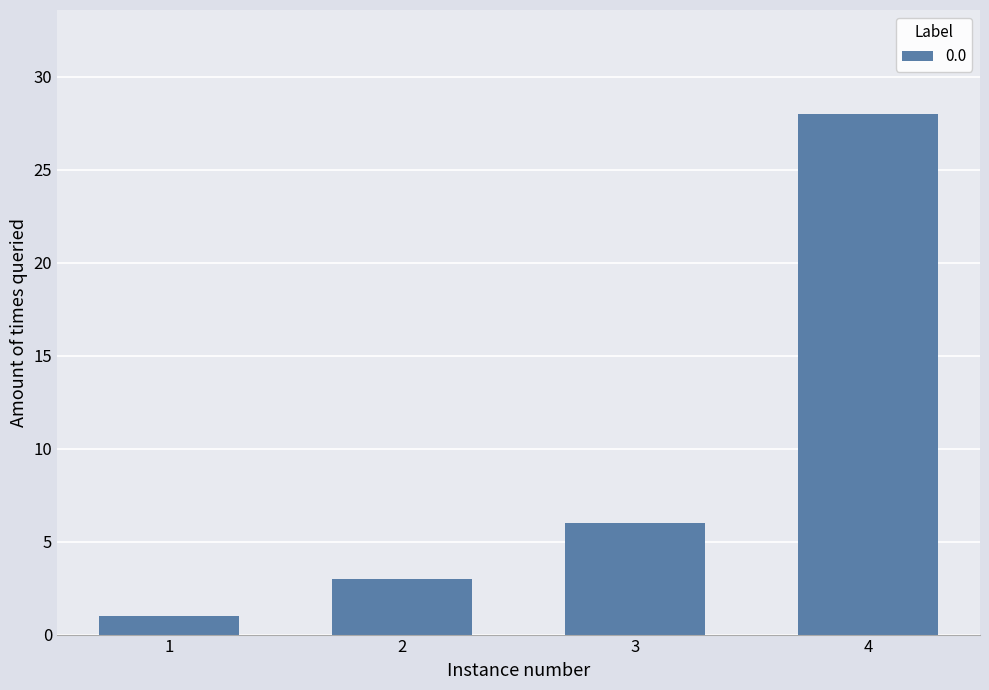

List the labels in order of value, smallest first.

1, 2, 3, 4